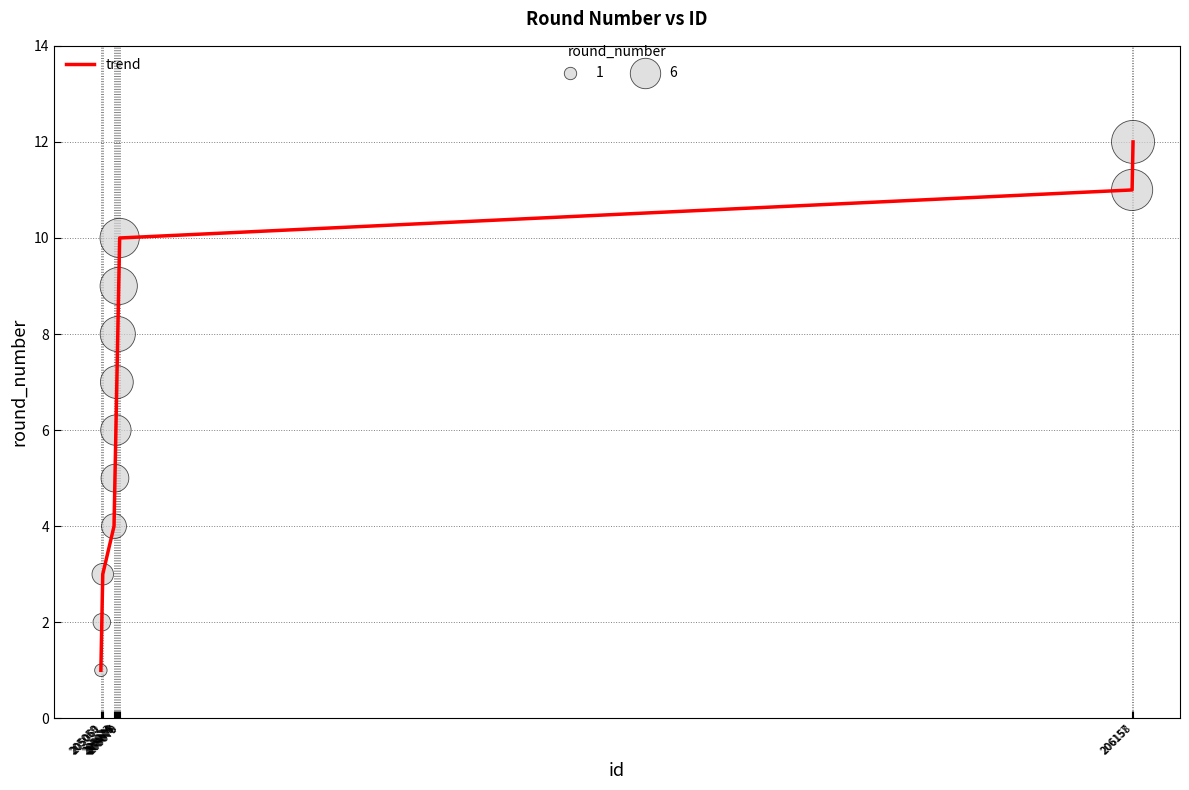

What is the difference between the maximum and minimum values?

11